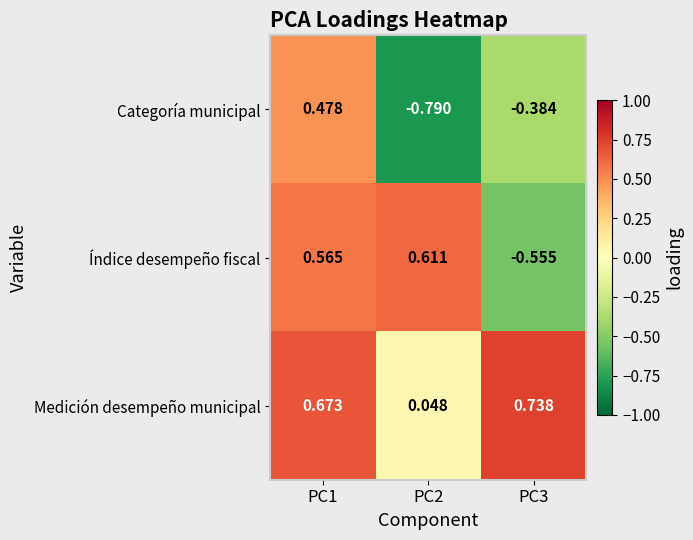

Which series has the widest spread of values?

Categoría municipal